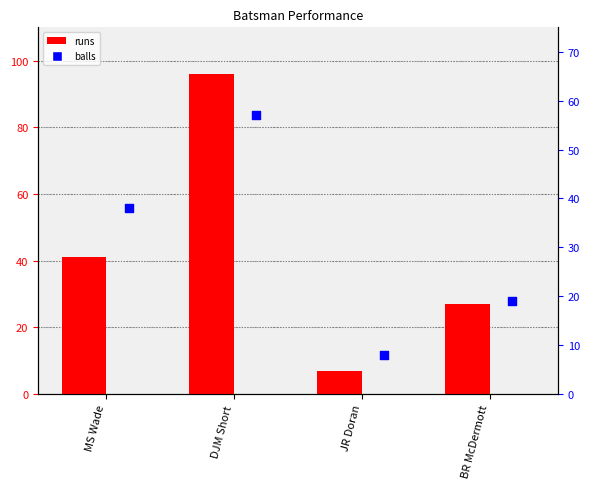

Which series has the largest Y range (max minus min)?

runs